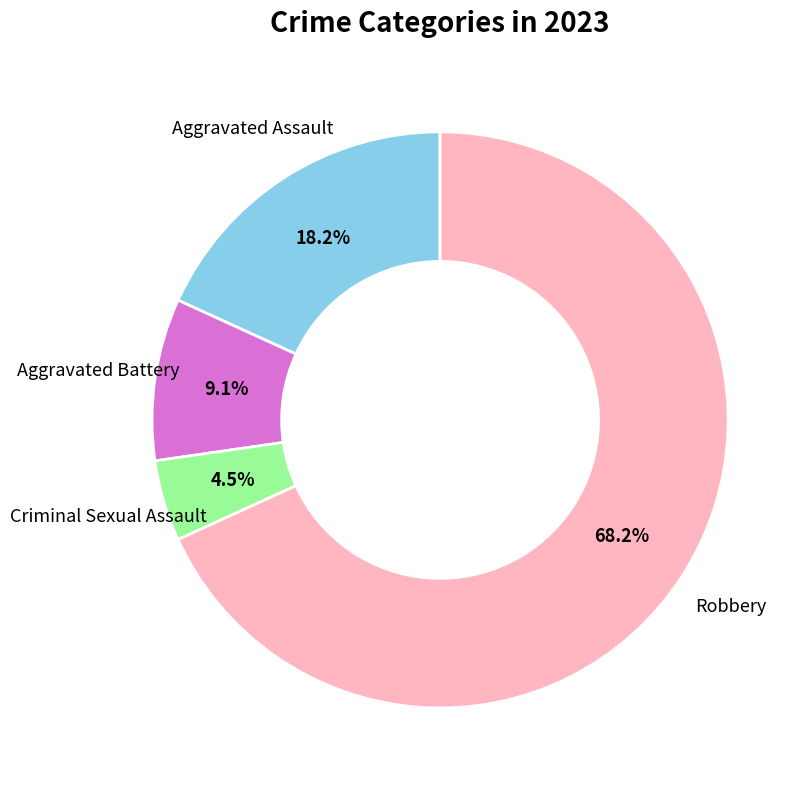

Does Aggravated Battery account for over 50% of the chart?

No